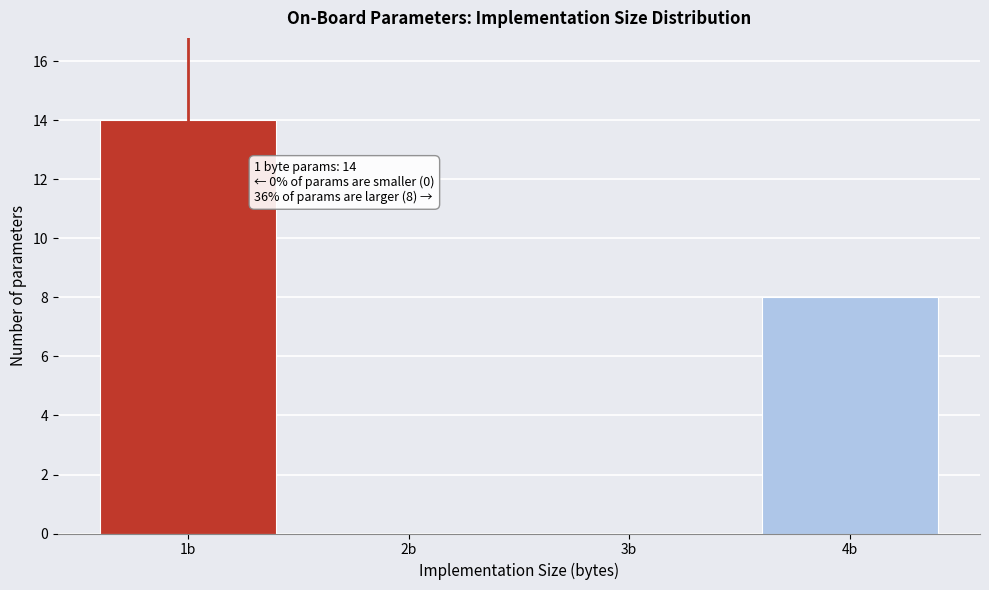

Which range on the x-axis has the tallest bar?

0.5 to 1.5